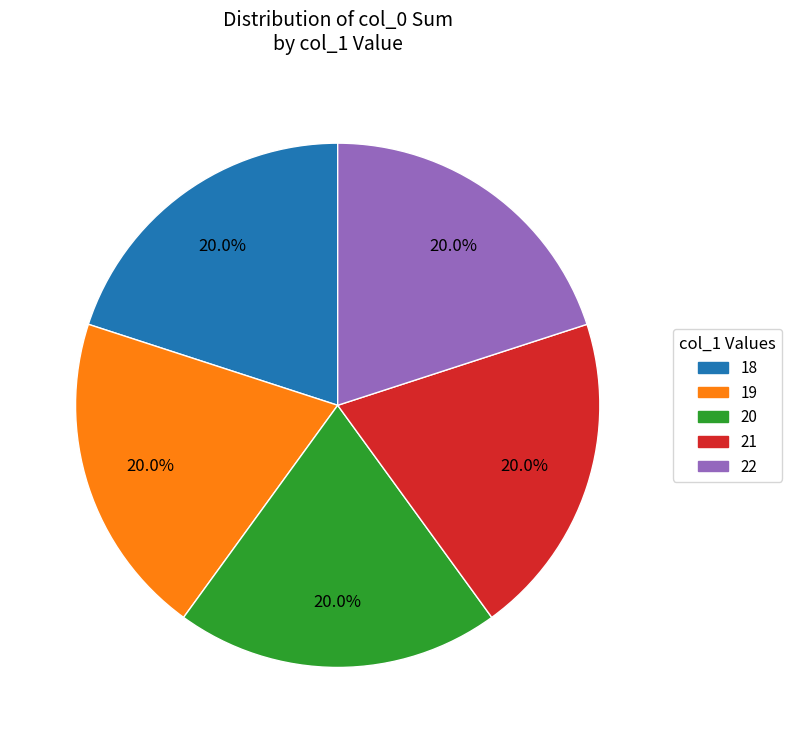

Is it true that 19 is 32% of the pie?

False